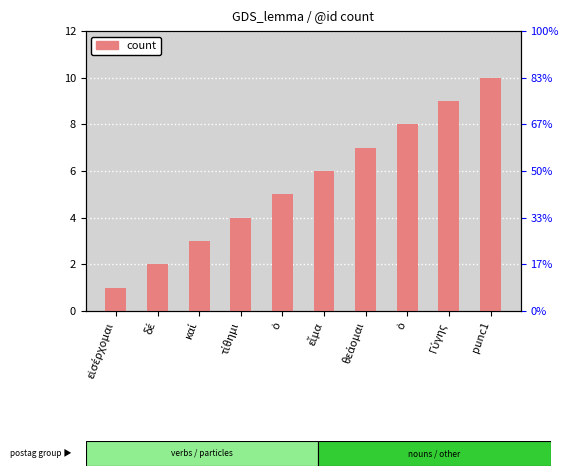

What is the value of the 4th bar from the left?

4